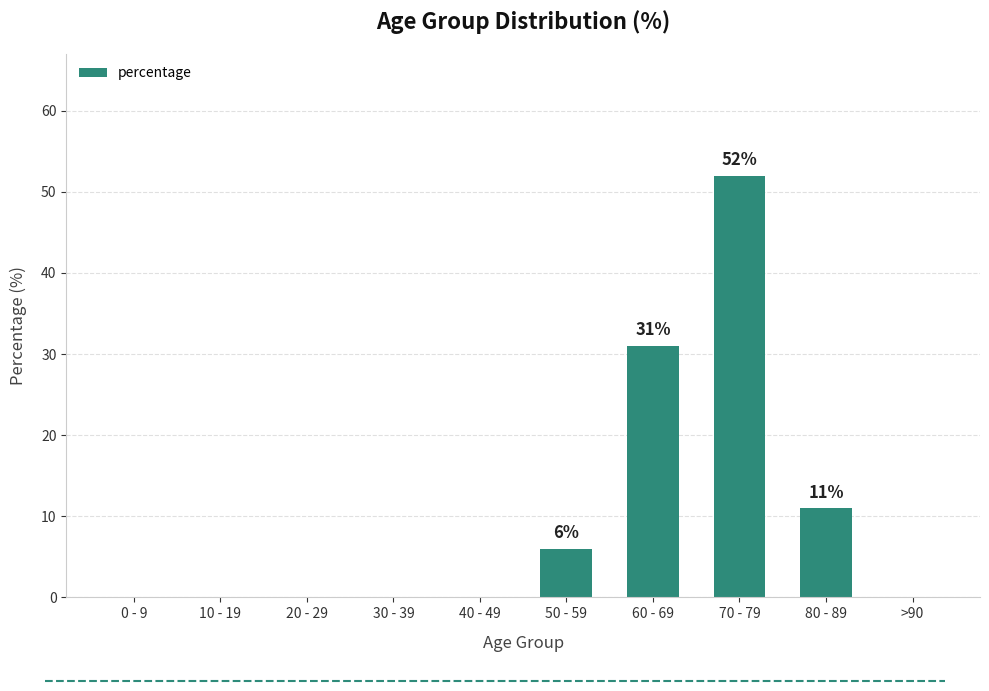

Are the bars horizontal?

No